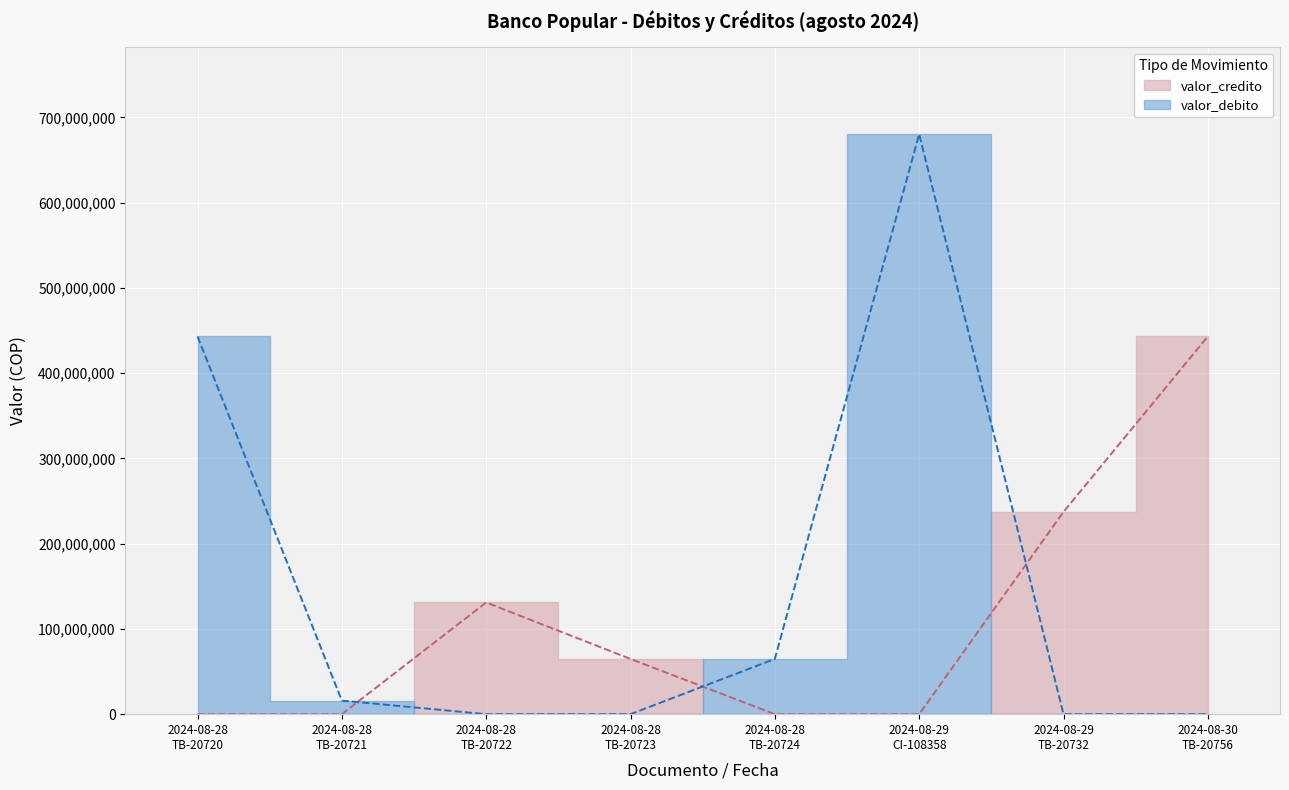

How many data points does each series have?

8